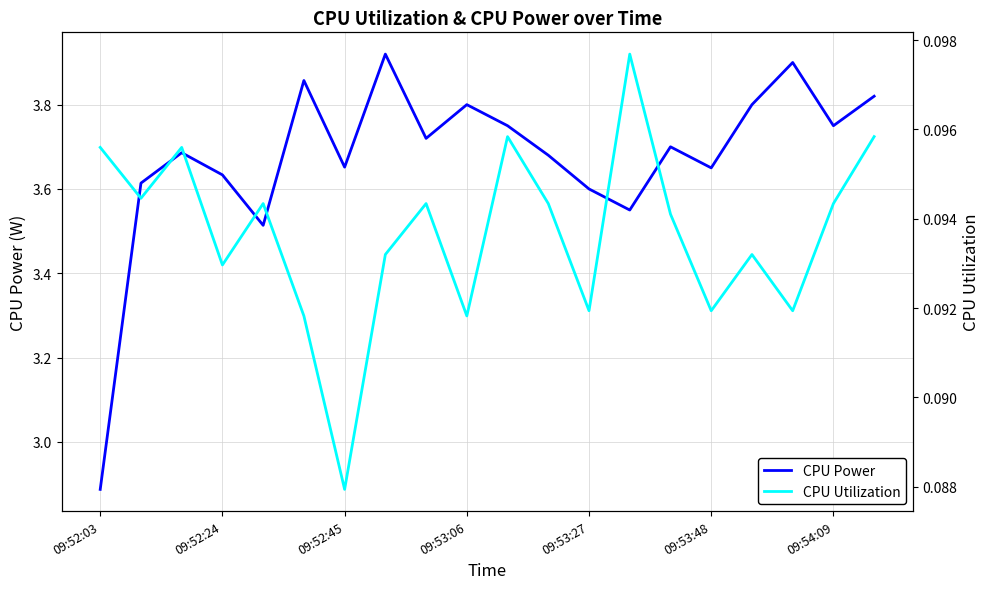

In CPU Power, how many points are lower than both neighbors (excluding endpoints)?

6